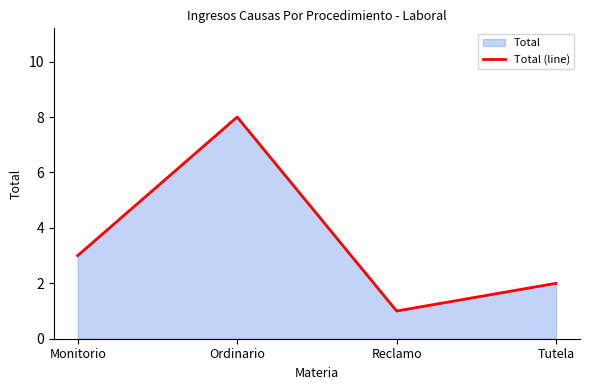

What is the difference between the values at Ordinario and Reclamo?

7